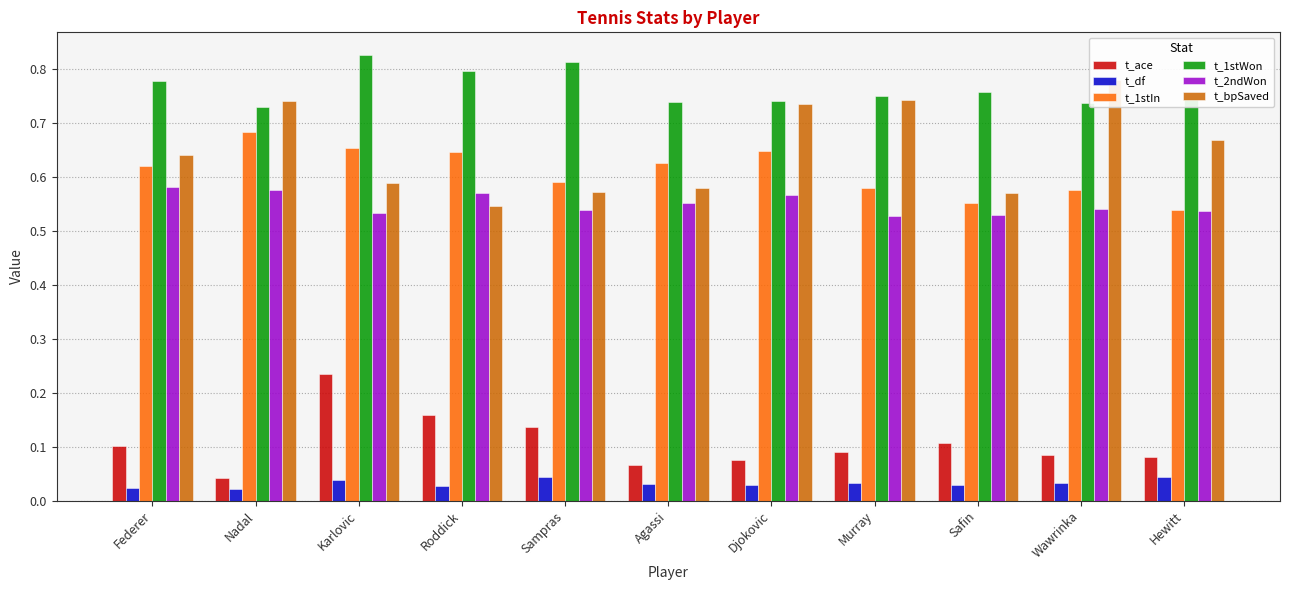

At which category does the chart reach its minimum across all series?

Nadal